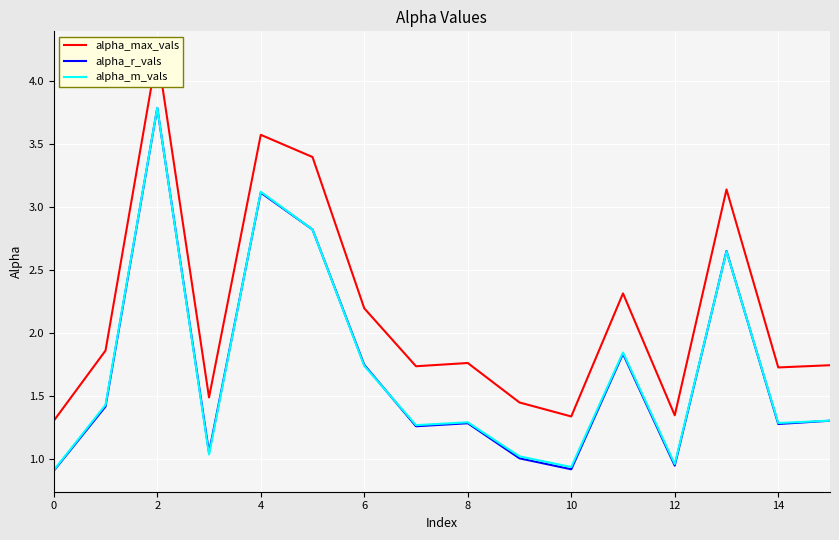

What is the smallest value displayed?

0.9